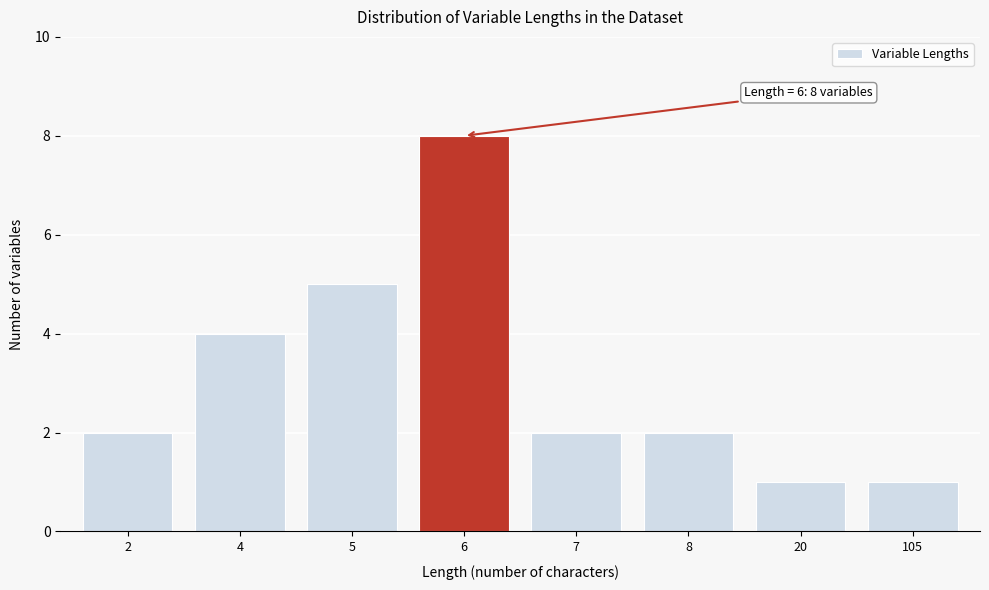

Reading left to right, transcribe all the data shown in this chart.

2	4	5	8	2	2	1	1